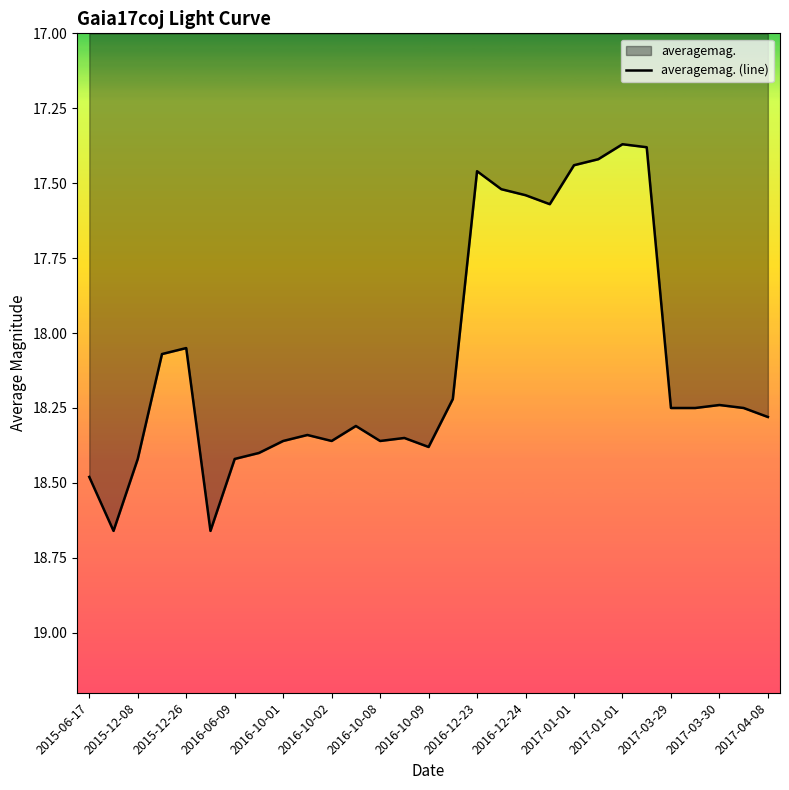

Count the number of data series in this chart.

1